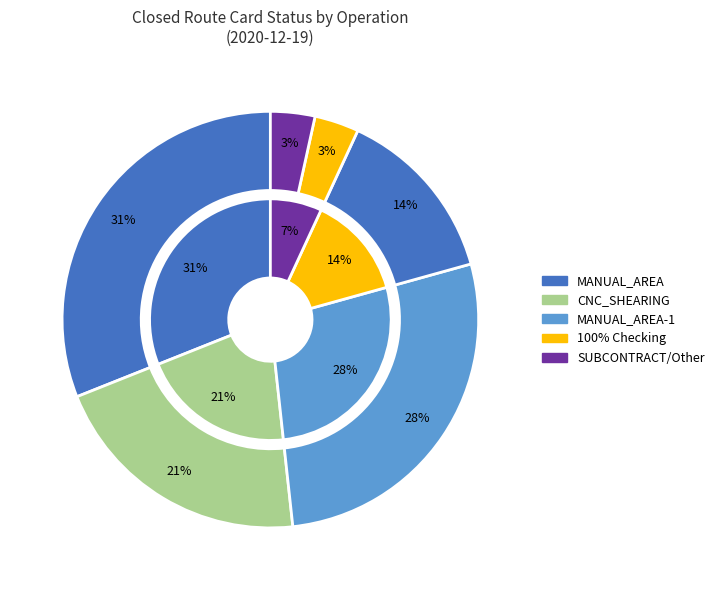

To the nearest percent, what portion does CNC_SHEARING represent?

21%